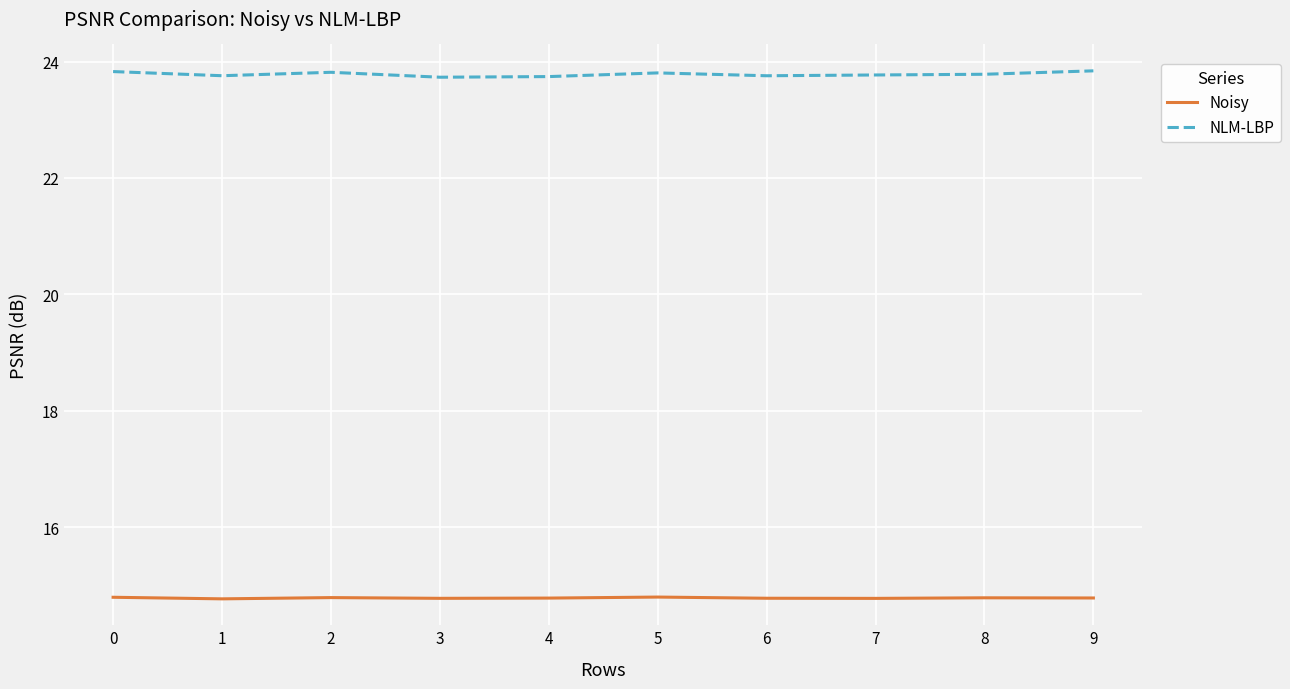

What is the smallest value displayed?

14.8